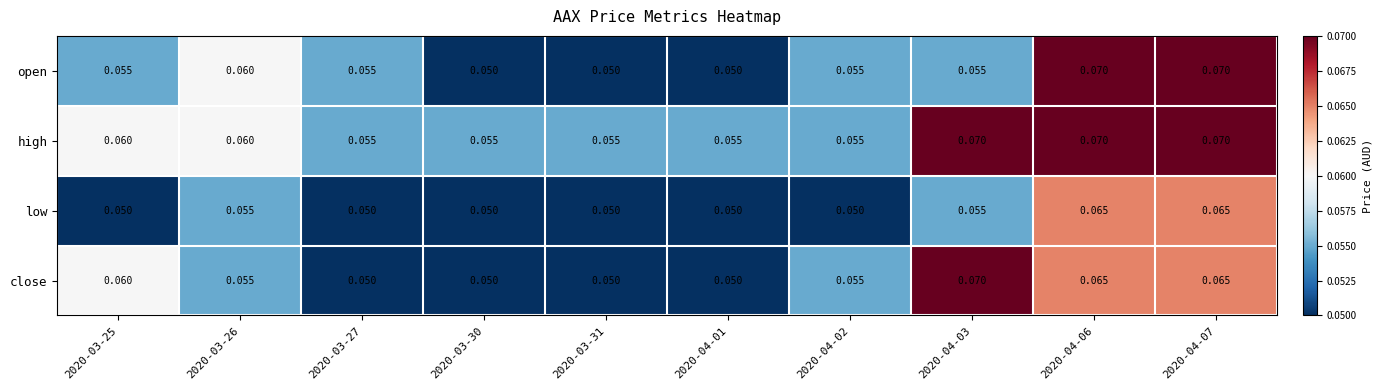

Which series has the largest total across all categories?

high